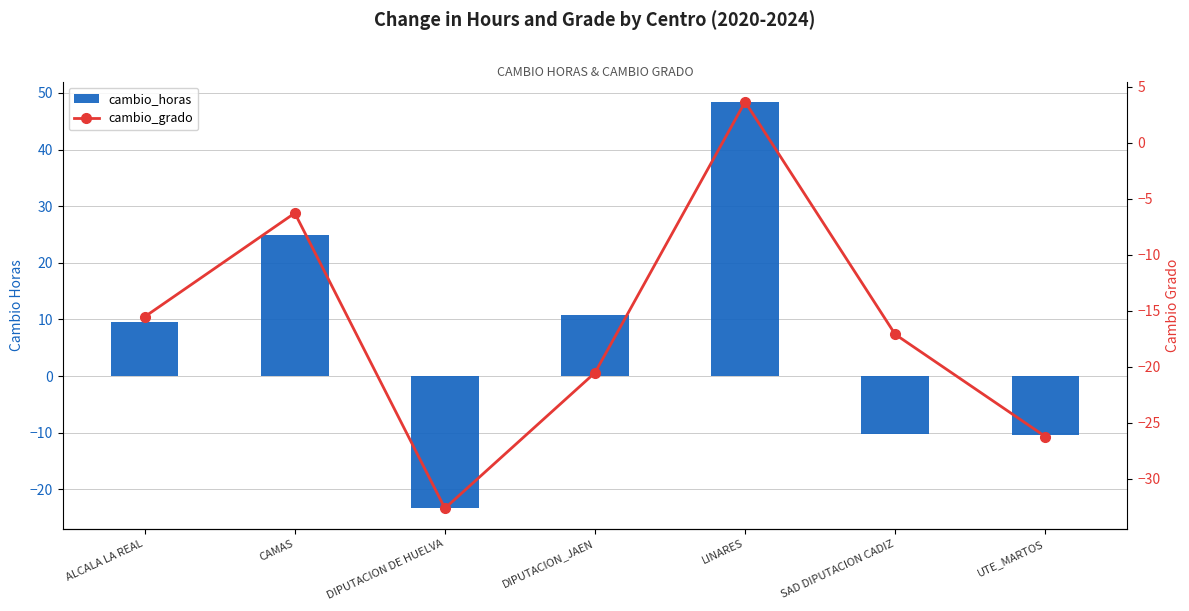

At how many categories does at least one series exceed 2?

4